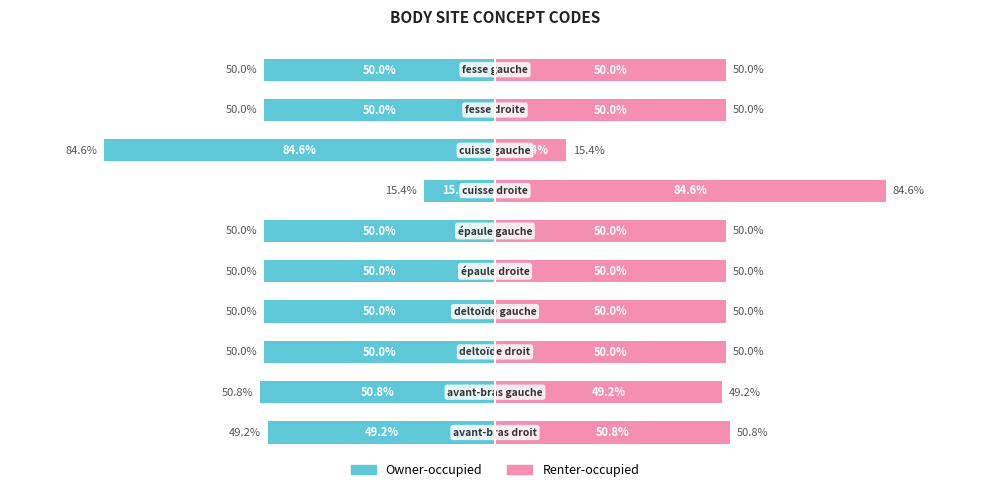

Rank the series by their maximum value, from lowest to highest.

Owner-occupied, Renter-occupied